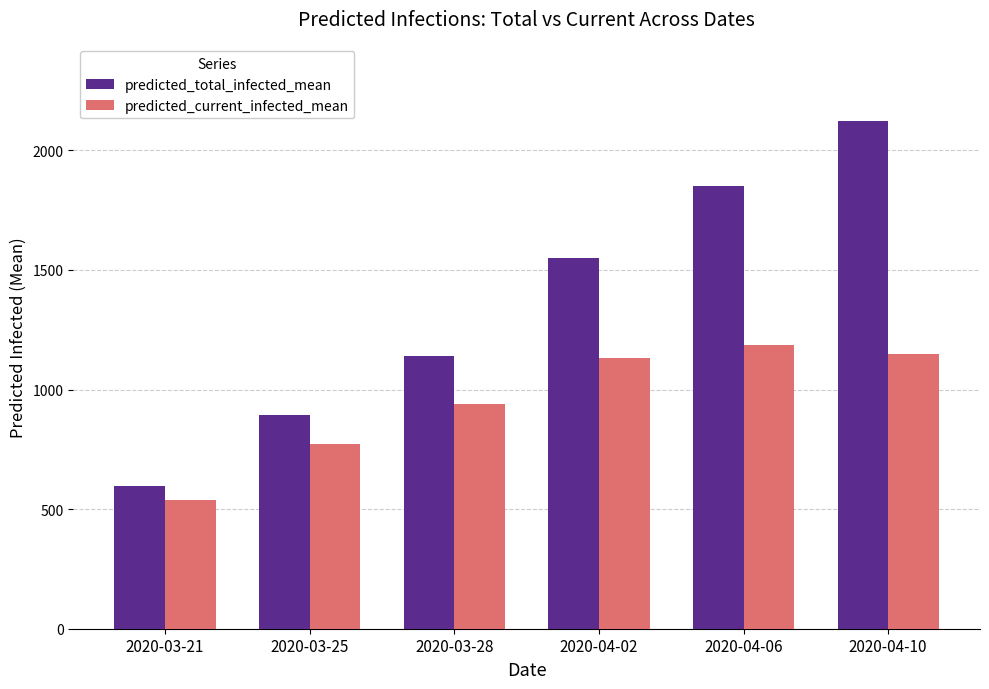

Is it true that predicted_current_infected_mean equals 1185 at 2020-04-06?

True